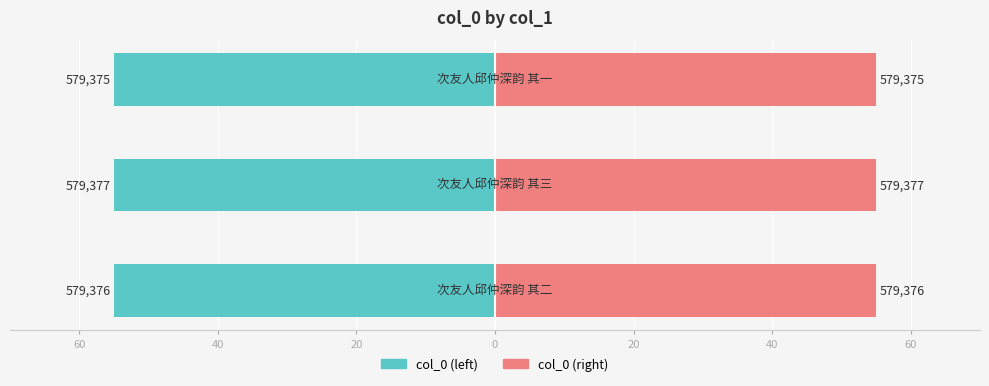

Approximately how many times larger is the value at 次友人邱仲深韵 其一 compared to 次友人邱仲深韵 其二?

1.0